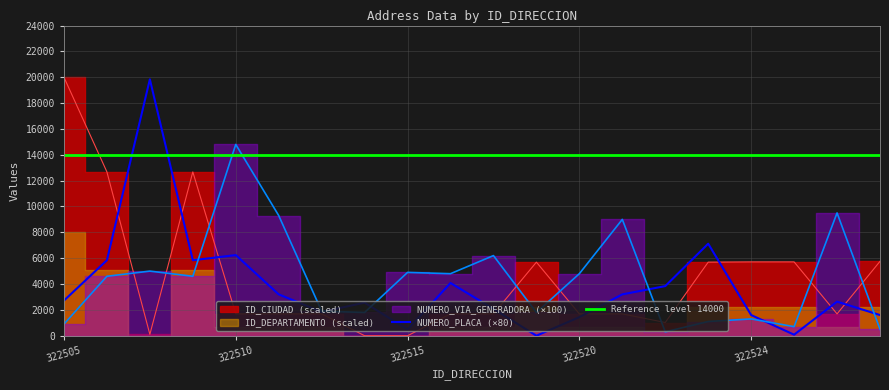

Read the NUMERO_PLACA_DIRECCION value at 322527.

1600.0